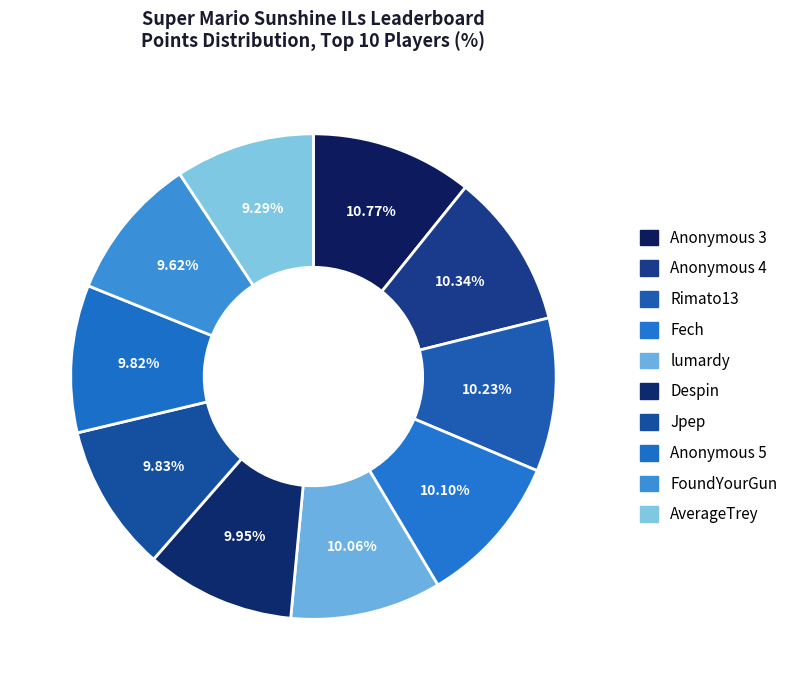

Is lumardy the majority of the pie?

No